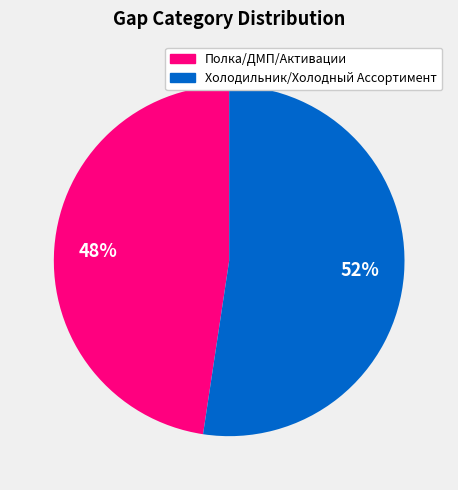

To the nearest percent, what is the average slice percentage?

50%